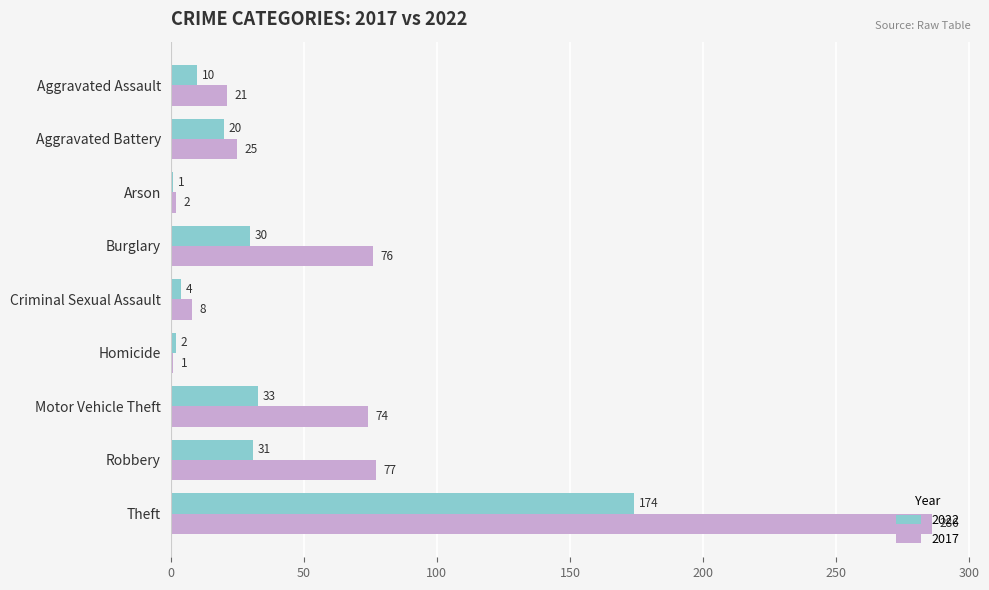

Which series has the widest spread of values?

2017